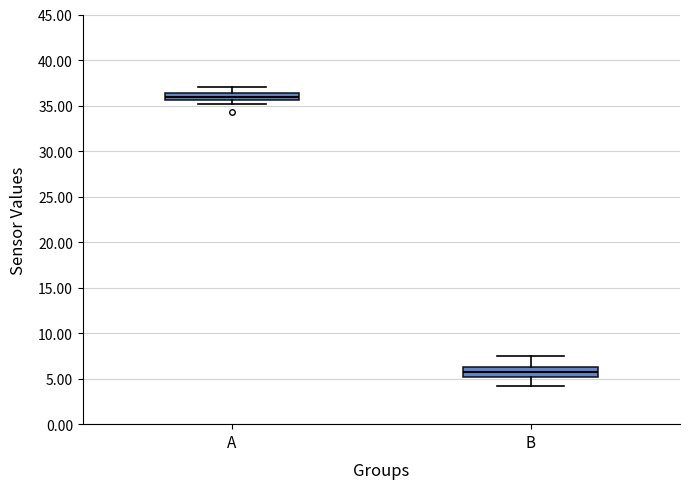

Reading left to right, read every box against the y-axis: the position of its median line, the range the box covers, and the ends of its whiskers. The values are not printed on the chart, so give them approximately, as read against the axis.

A: median 36.0, box 35.5 to 36.5, whiskers 35.0 to 37.0
B: median 5.5, box 5.0 to 6.5, whiskers 4.0 to 7.5